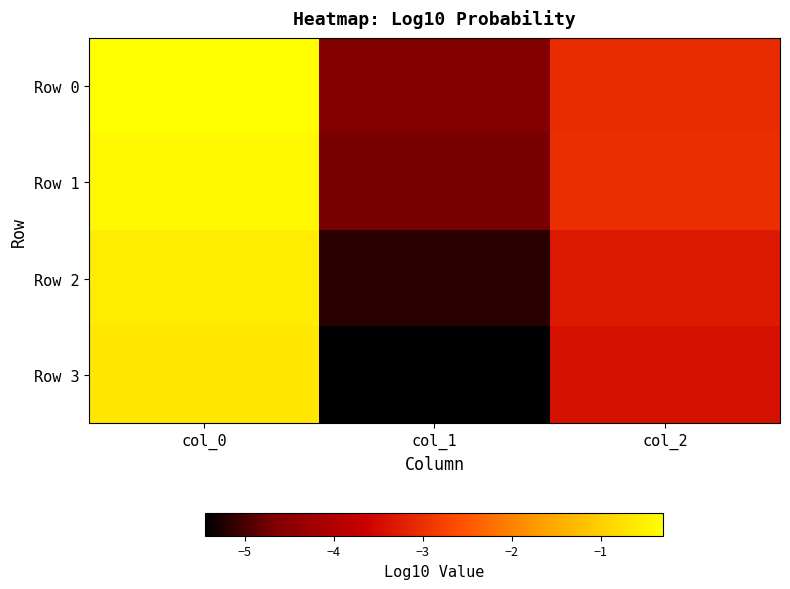

Between col_1 and col_2, which series saw the biggest shift?

Row 3